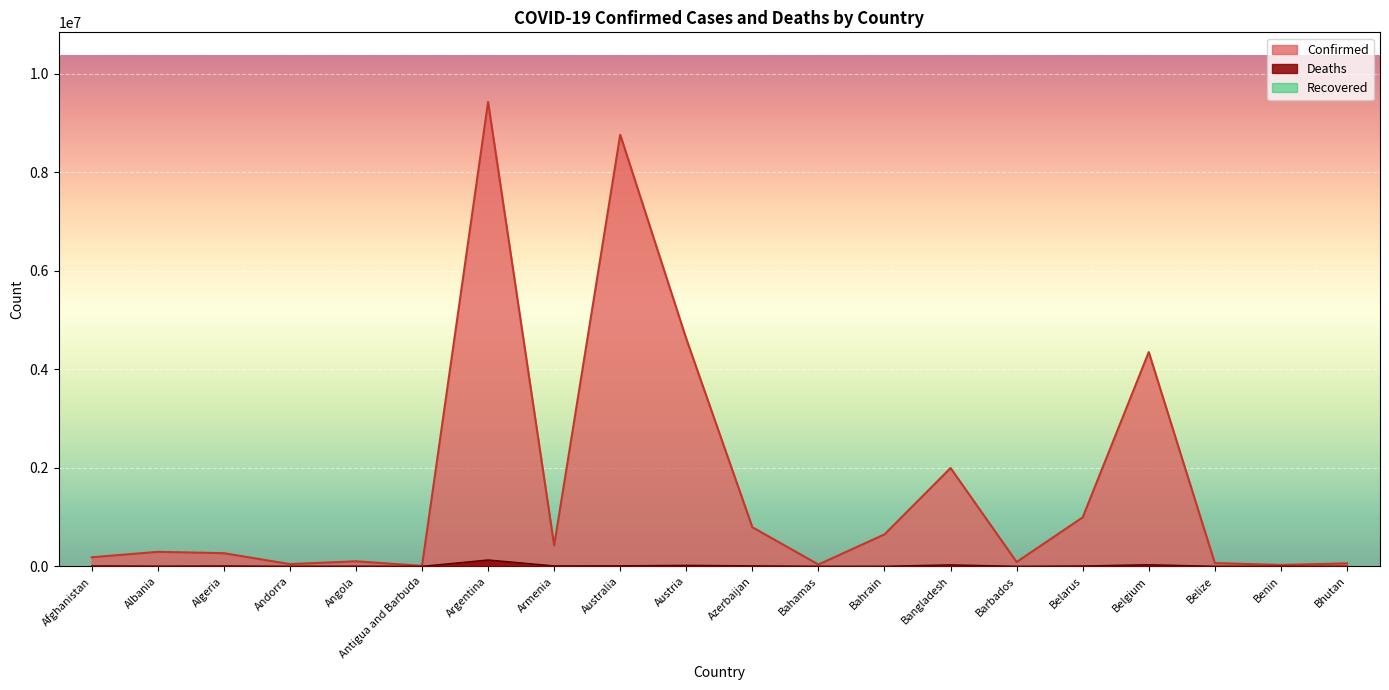

List the labels in order of Deaths value, largest first.

Argentina, Belgium, Bangladesh, Austria, Australia, Azerbaijan, Armenia, Afghanistan, Belarus, Algeria, Albania, Angola, Bahrain, Bahamas, Belize, Barbados, Benin, Andorra, Antigua and Barbuda, Bhutan